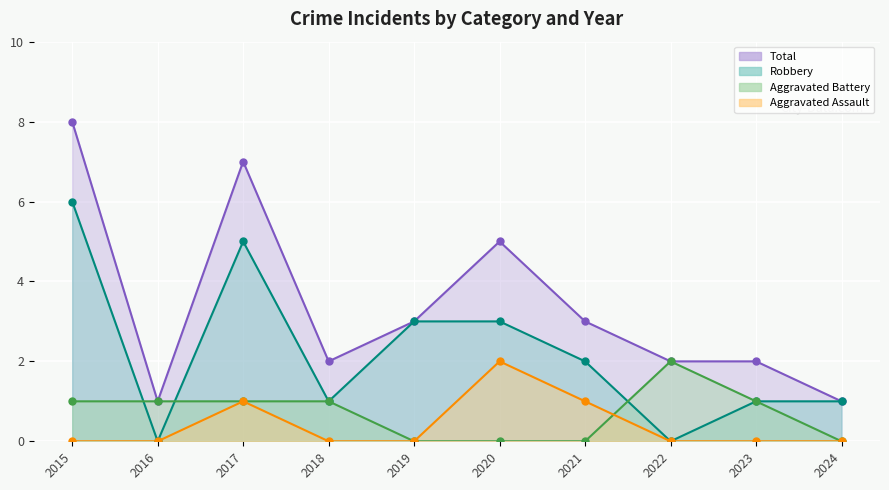

Which series has the largest total across all categories?

Total